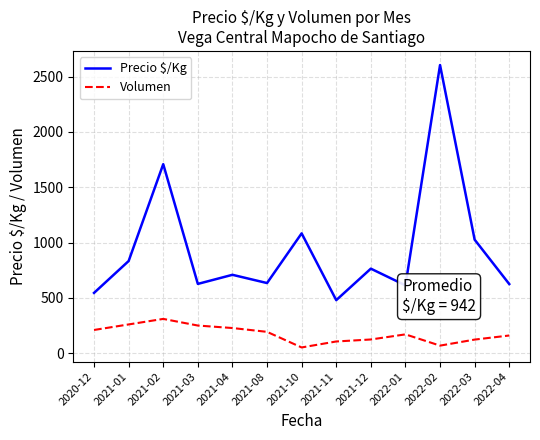

Read the Volumen value at 2021-12.

124.0